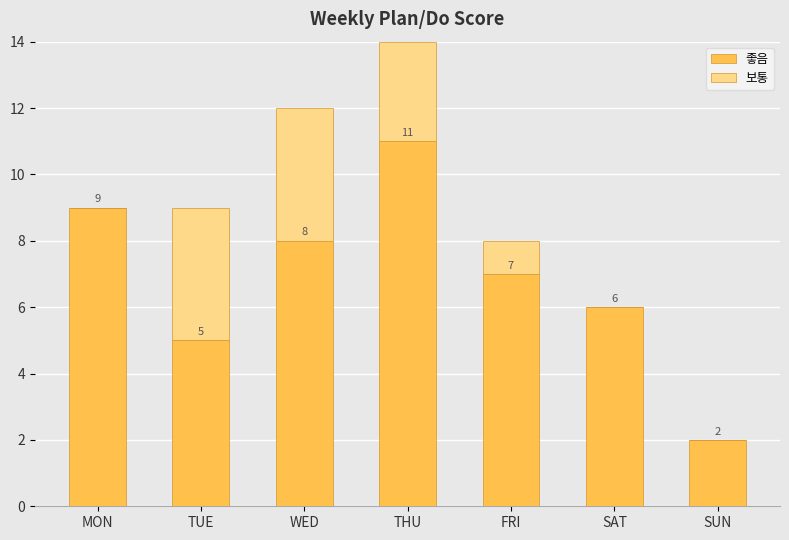

The 좋음 series shows 5 at TUE. True or false?

True